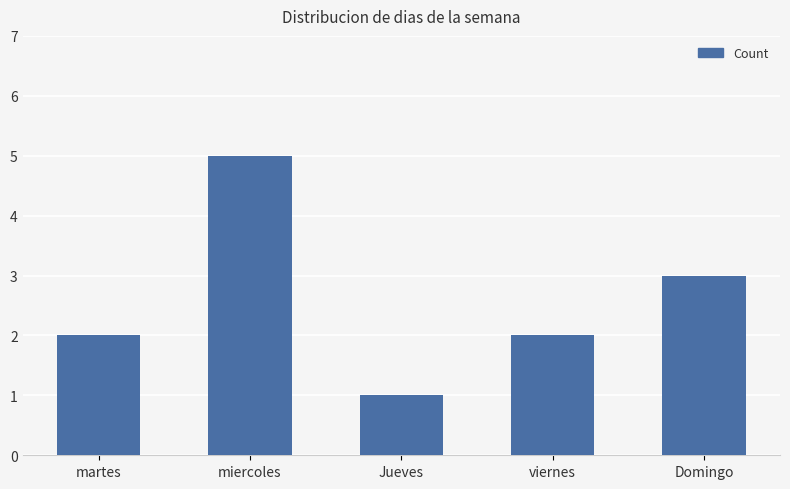

Count the number of data series in this chart.

1